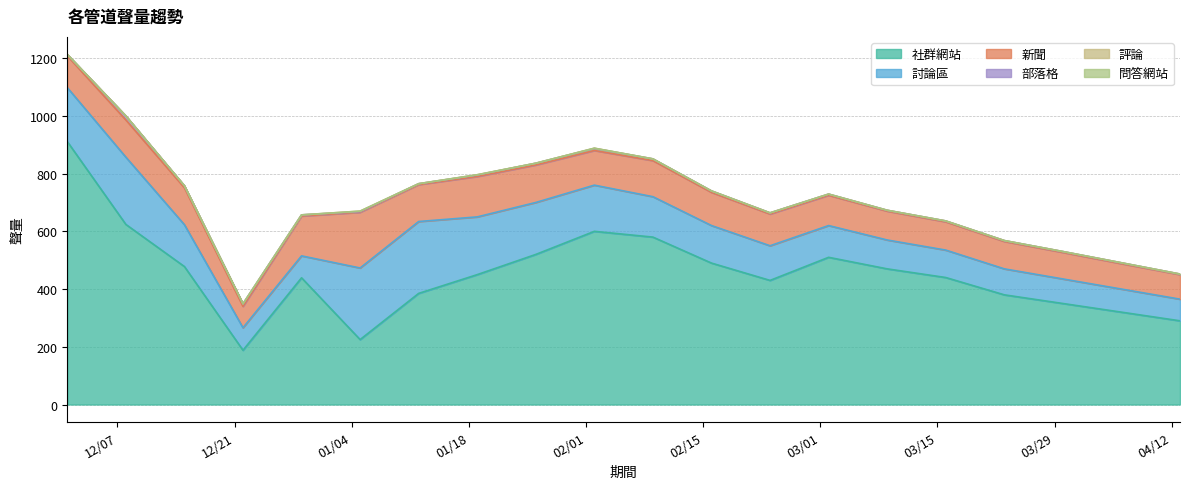

What position from the right is 2021/02/02?

11